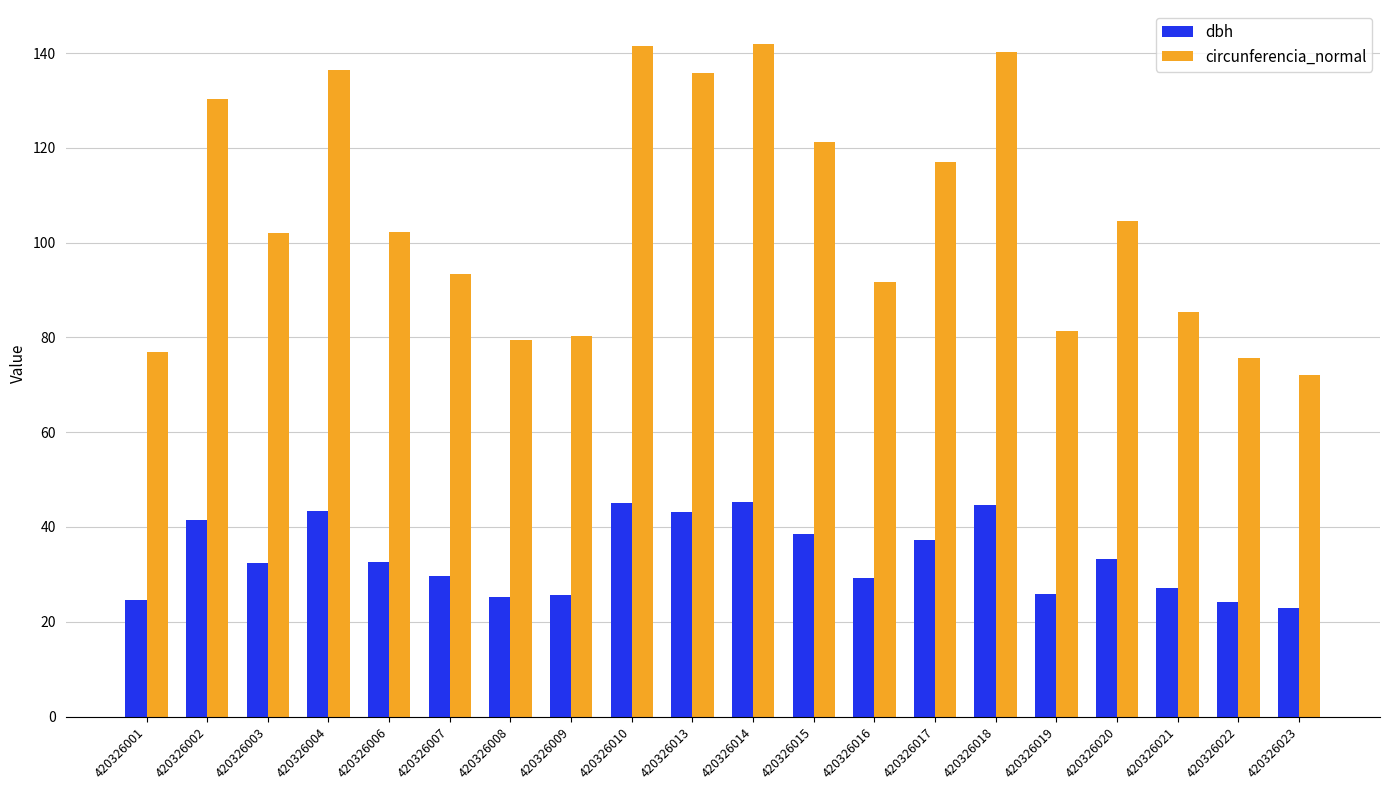

What is the highest value of the circunferencia_normal series?

142.0